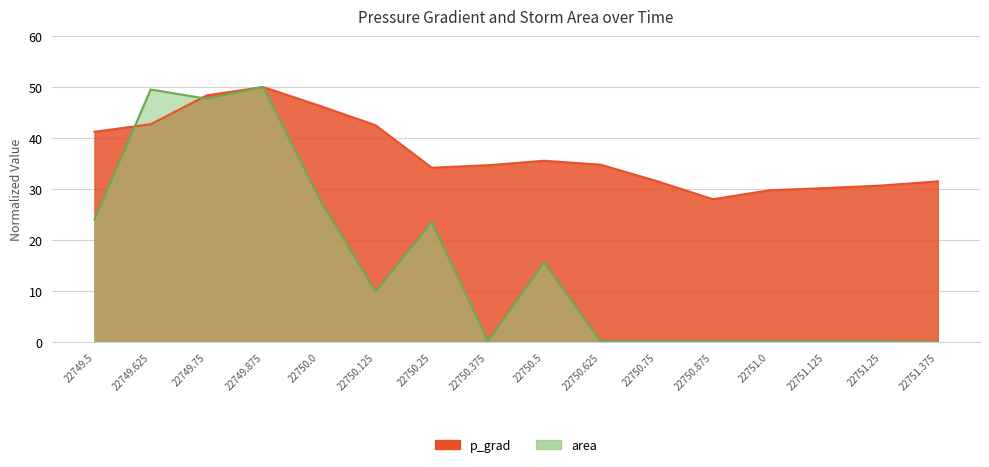

Which series has the largest total across all categories?

p_grad